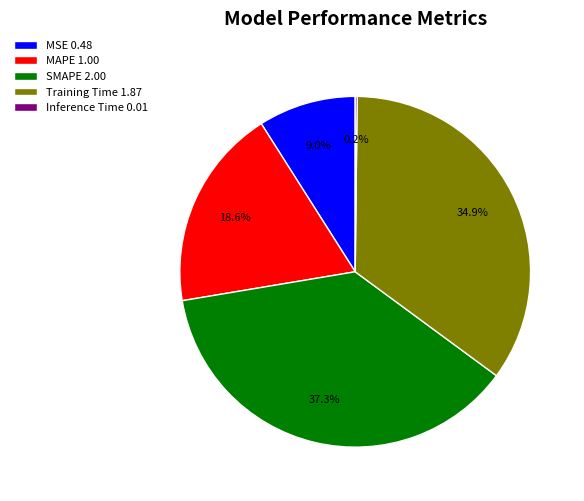

Approximately how many times larger is the value at MSE compared to Training Time?

0.3